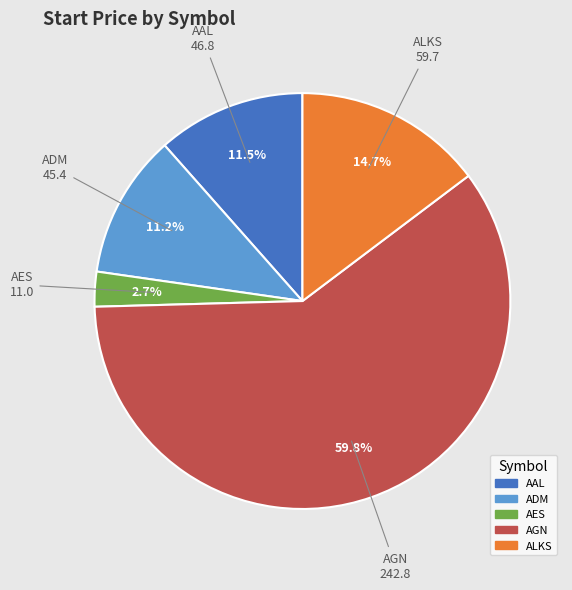

Between AGN and ADM, which is larger?

AGN